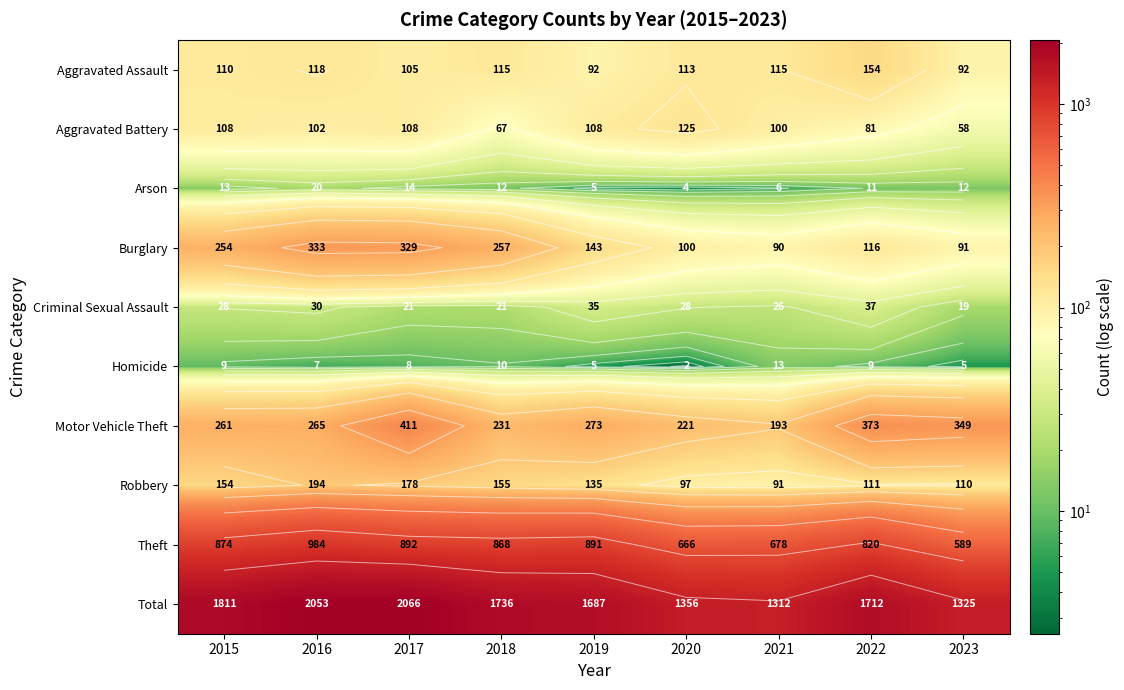

What is the minimum value for Robbery?

91